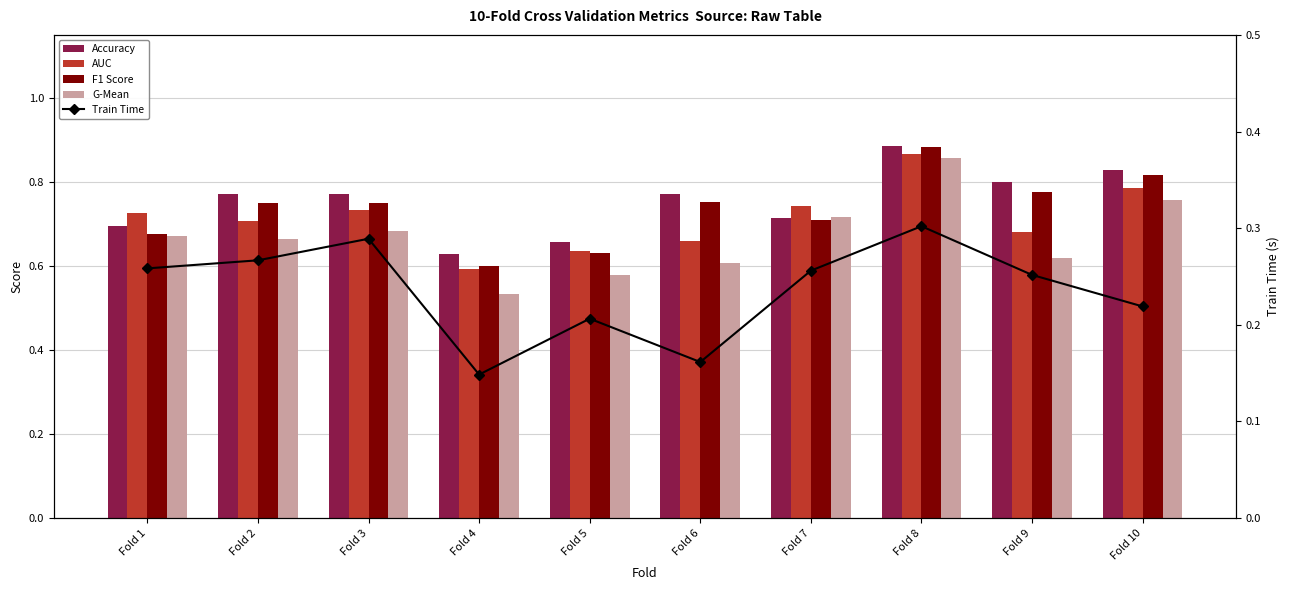

Reading left to right, extract all data points from this chart.

Accuracy: Fold 1=0.7	Fold 2=0.8	Fold 3=0.8	Fold 4=0.6	Fold 5=0.7	Fold 6=0.8	Fold 7=0.7	Fold 8=0.9	Fold 9=0.8	Fold 10=0.8
AUC: Fold 1=0.7	Fold 2=0.7	Fold 3=0.7	Fold 4=0.6	Fold 5=0.6	Fold 6=0.7	Fold 7=0.7	Fold 8=0.9	Fold 9=0.7	Fold 10=0.8
F1 Score: Fold 1=0.7	Fold 2=0.8	Fold 3=0.7	Fold 4=0.6	Fold 5=0.6	Fold 6=0.8	Fold 7=0.7	Fold 8=0.9	Fold 9=0.8	Fold 10=0.8
G-Mean: Fold 1=0.7	Fold 2=0.7	Fold 3=0.7	Fold 4=0.5	Fold 5=0.6	Fold 6=0.6	Fold 7=0.7	Fold 8=0.9	Fold 9=0.6	Fold 10=0.8
Train Time: Fold 1=0.3	Fold 2=0.3	Fold 3=0.3	Fold 4=0.1	Fold 5=0.2	Fold 6=0.2	Fold 7=0.3	Fold 8=0.3	Fold 9=0.3	Fold 10=0.2